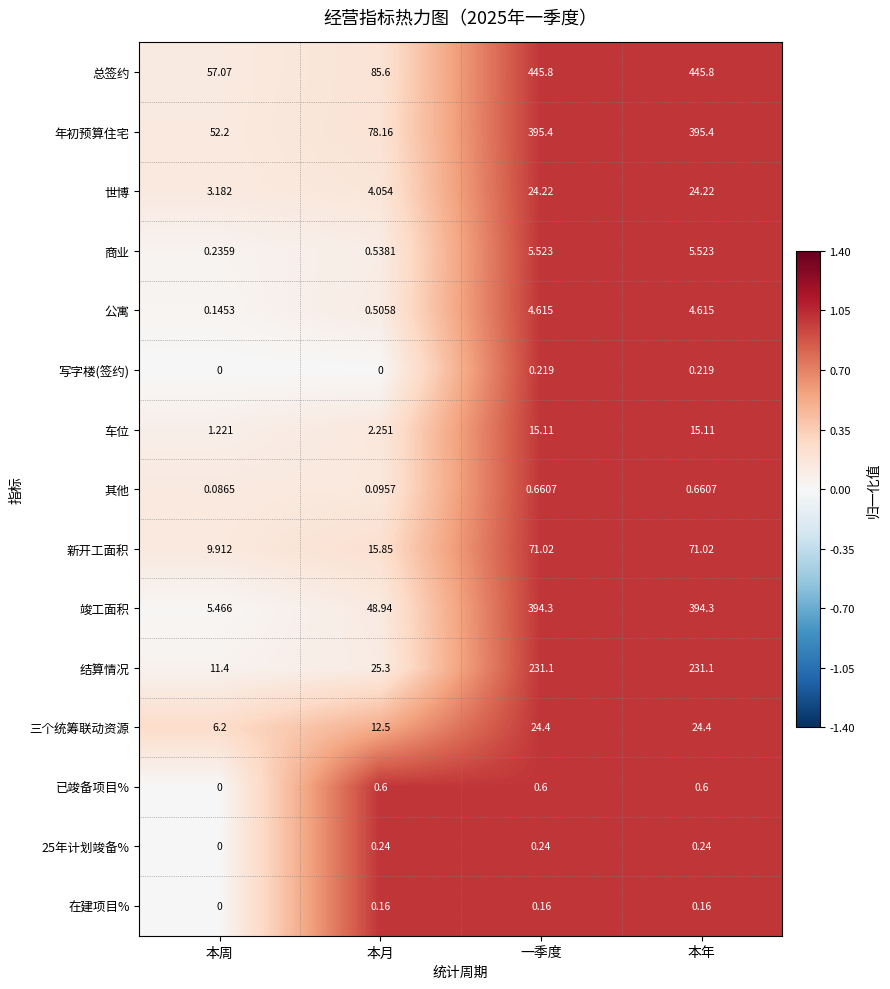

Where is 车位 nearest to the value 8?

本月